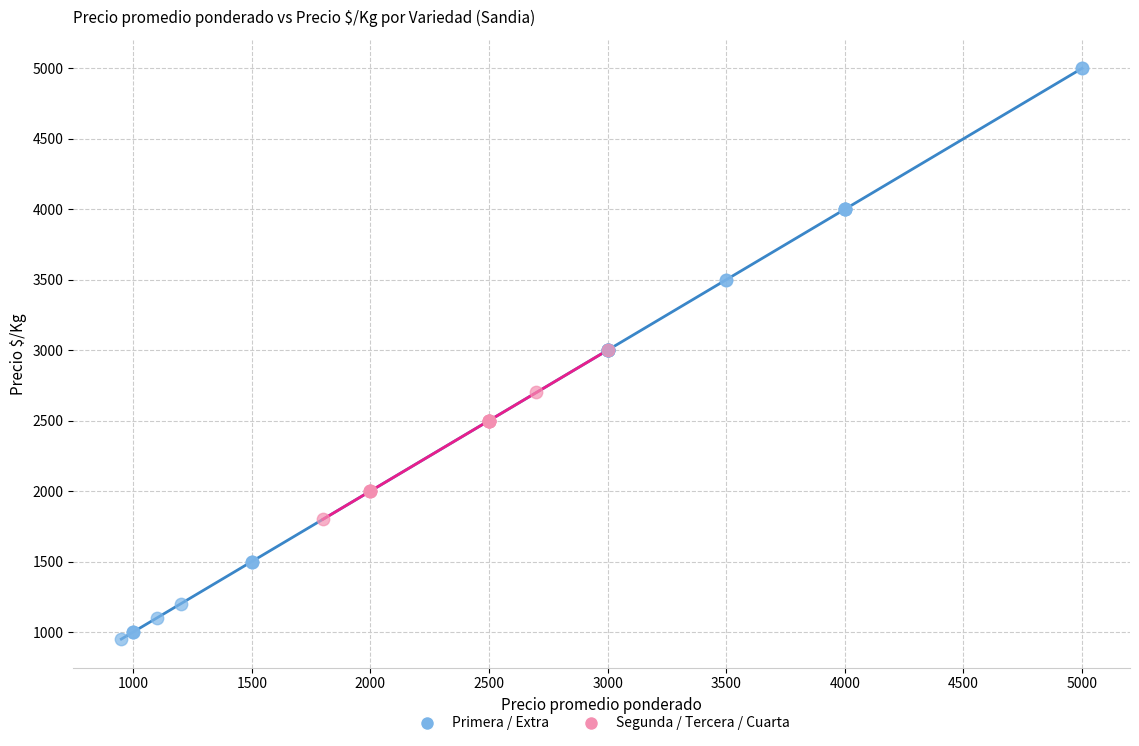

Which series reaches the maximum Y coordinate?

Primera / Extra